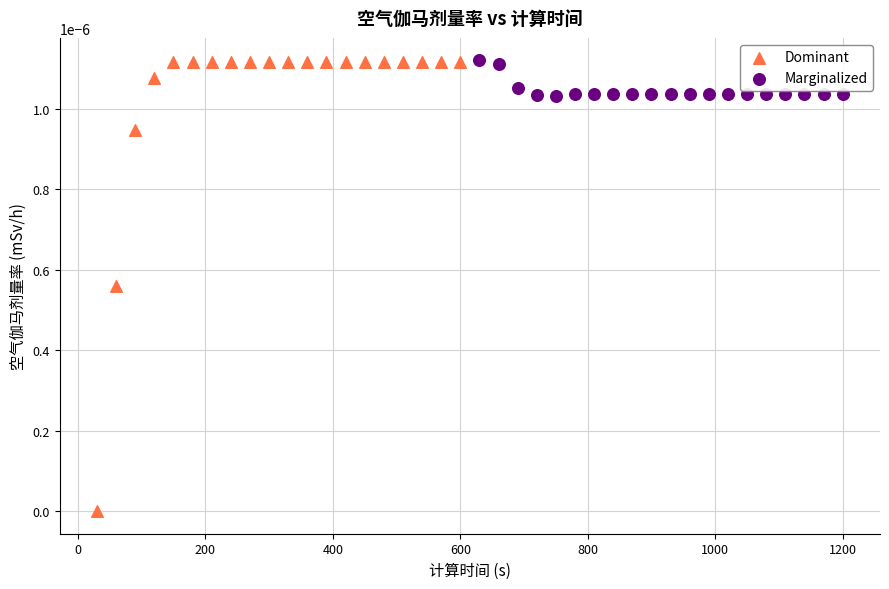

Which series has the widest spread of Y values?

Dominant